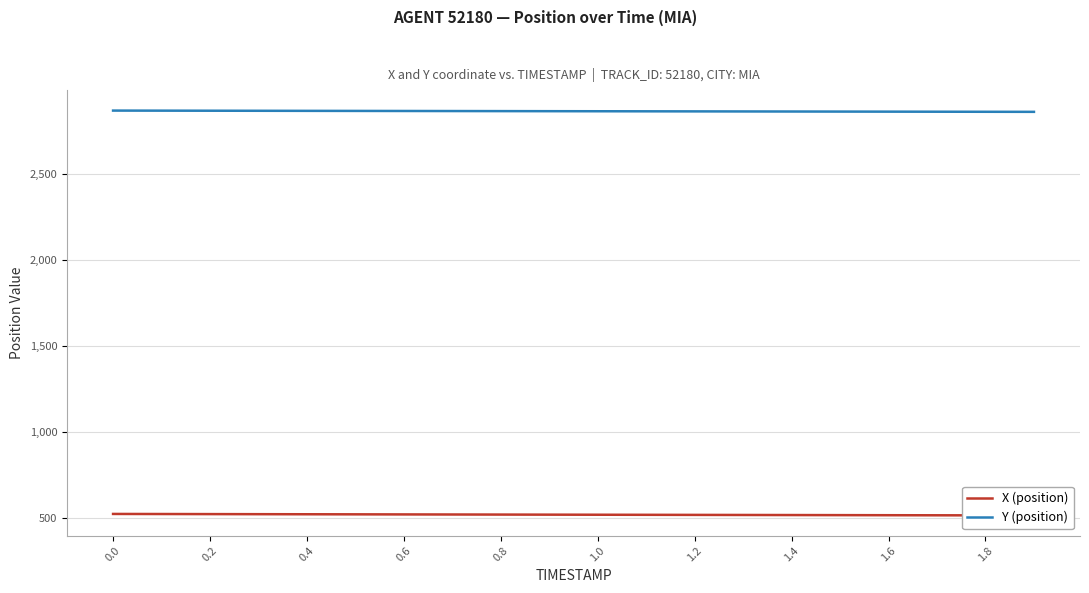

What is the difference between the maximum and minimum values in the Y (position) series?

7.3